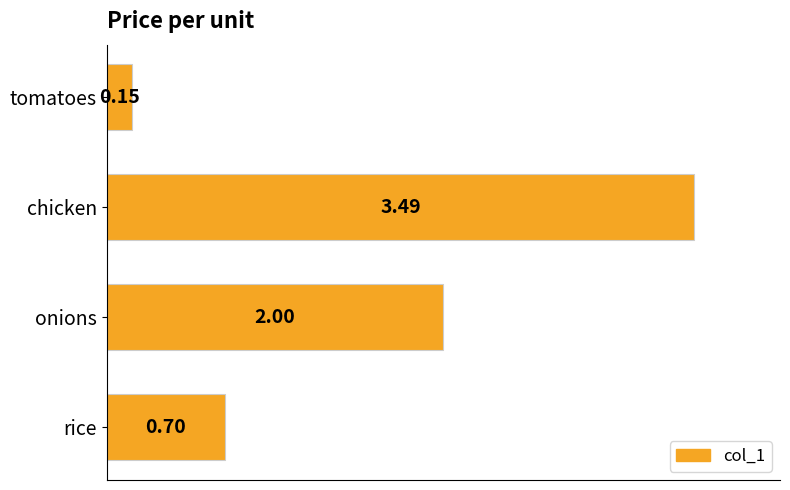

What is the difference between the values at chicken and onions?

1.5